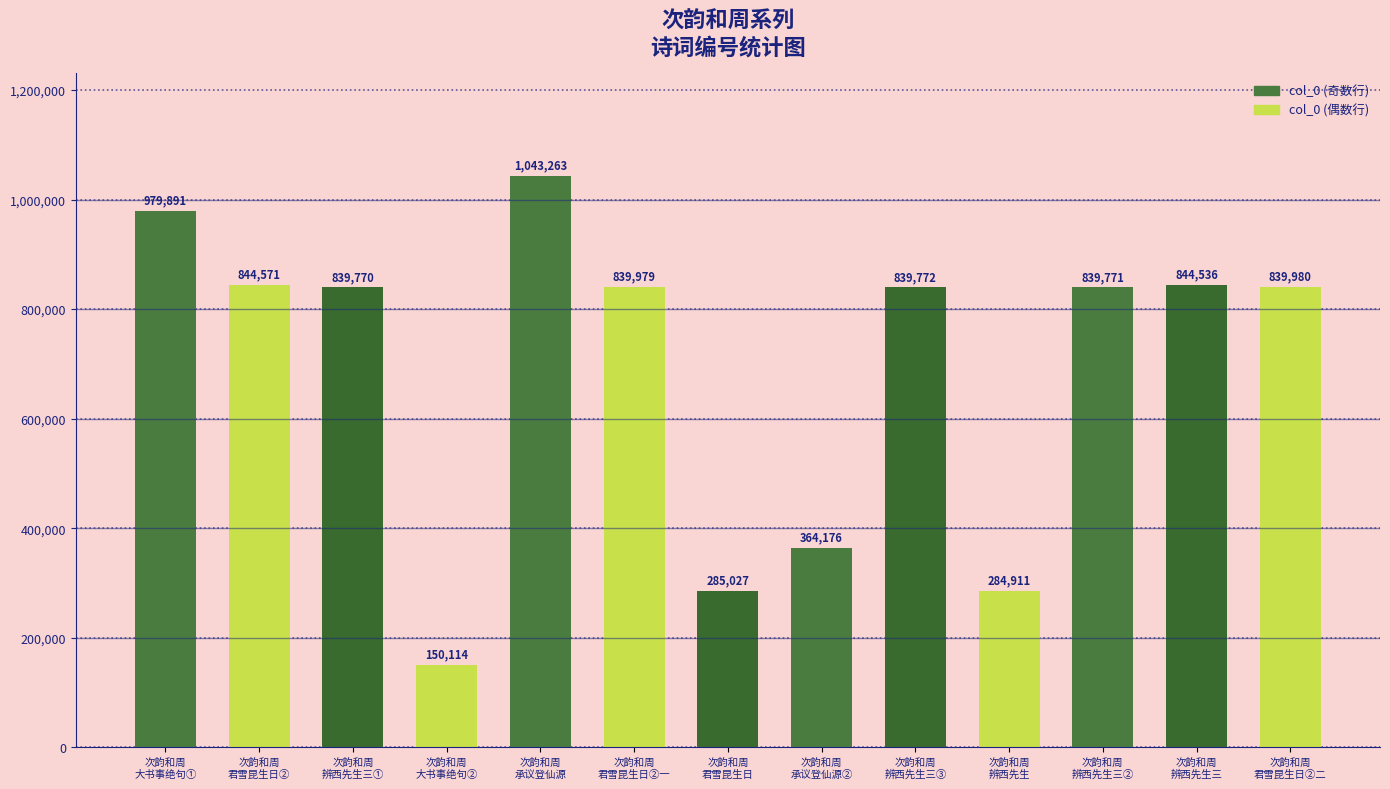

At which label does the data first exceed 839772?

次韵和周
大书事绝句①